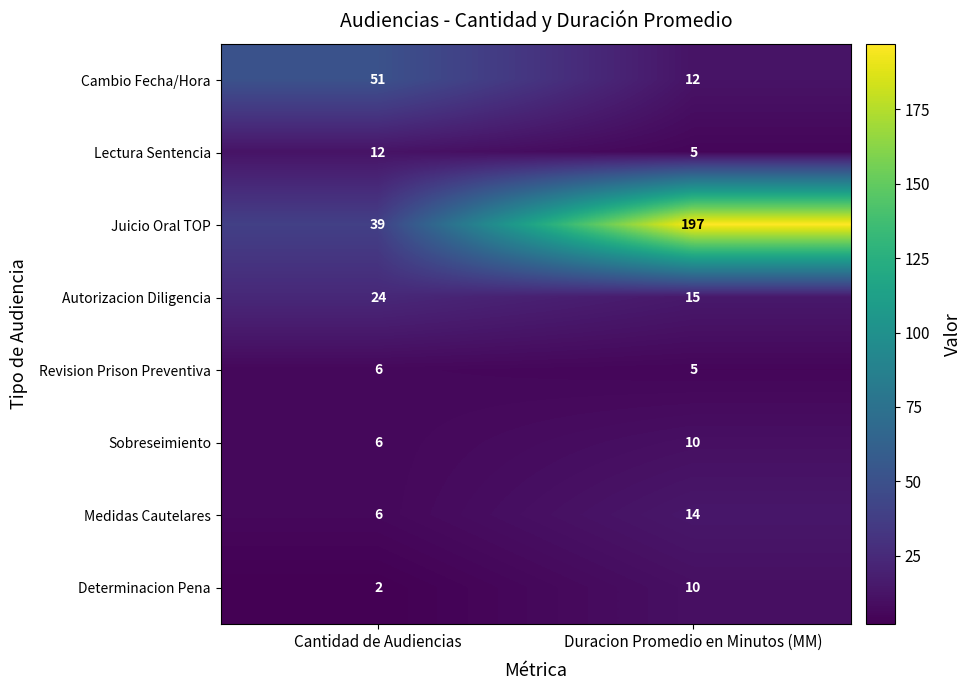

What is the sum of the Lectura Sentencia values at Duracion Promedio en Minutos (MM) and Cantidad de Audiencias?

17